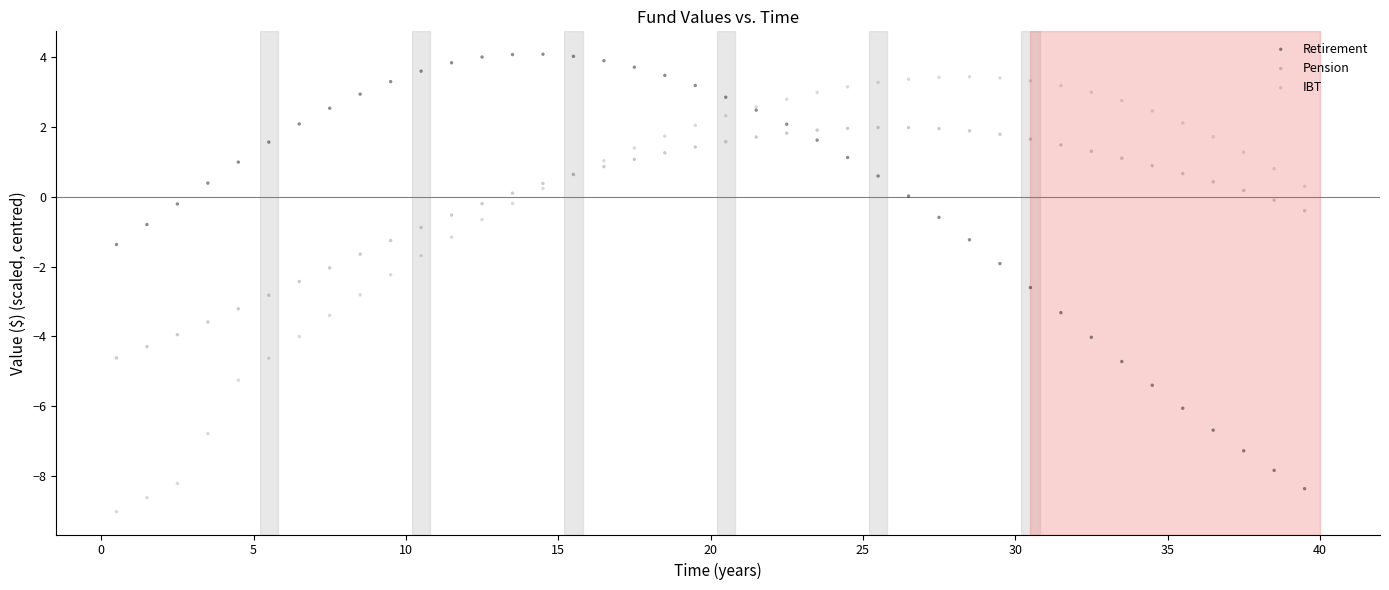

What is the X range (max minus min) for the scatter plot?

39.0